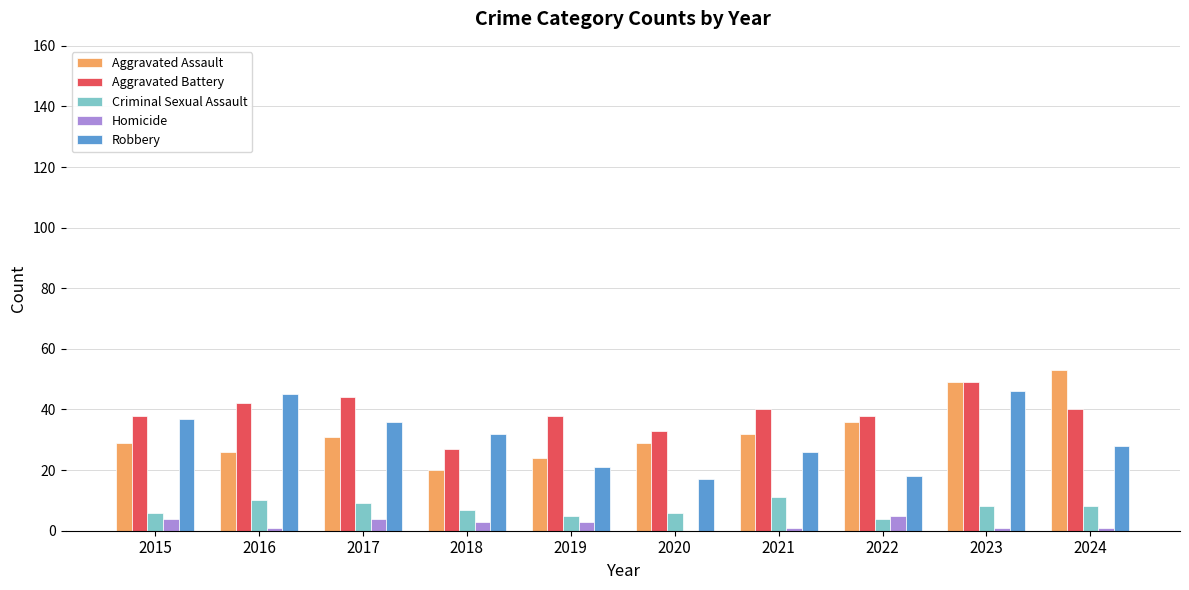

The Aggravated Assault series shows 36 at 2022. True or false?

True